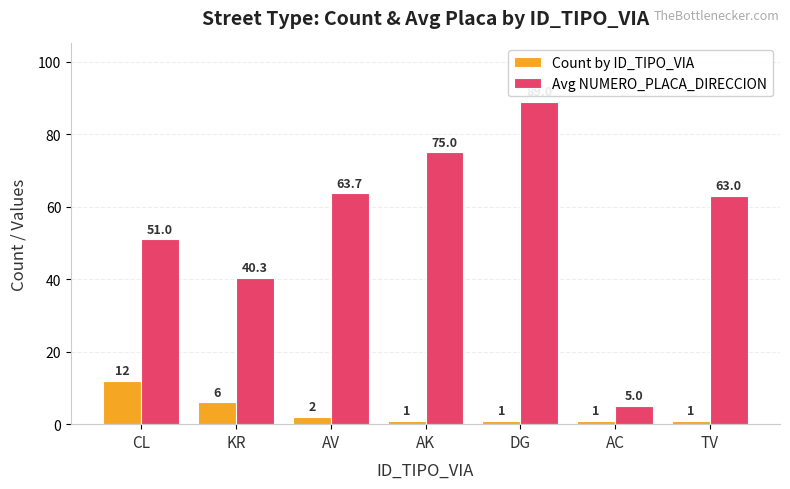

Reading left to right, what are all the values shown in this chart?

Count by ID_TIPO_VIA: 12.0	6.0	2.0	1.0	1.0	1.0	1.0
Avg NUMERO_PLACA_DIRECCION: 51.0	40.3	63.7	75.0	89.0	5.0	63.0